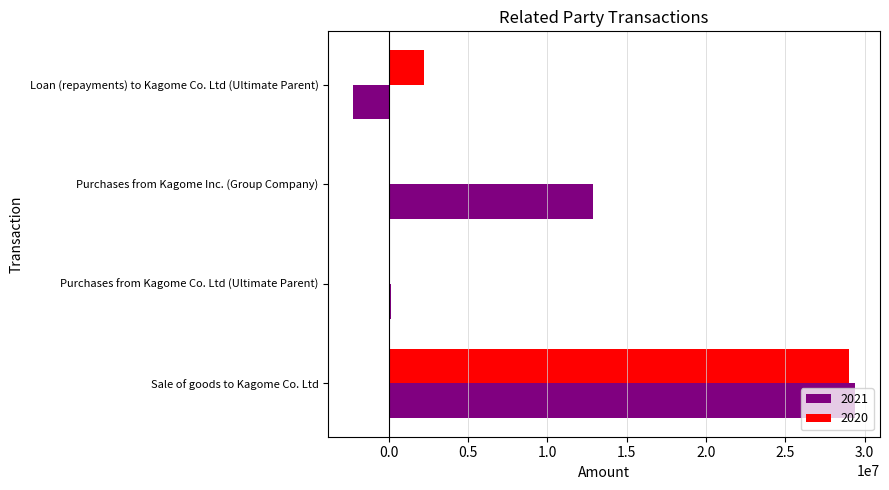

At which label is 2021 closest to 13568636?

Purchases from Kagome Inc. (Group Company)